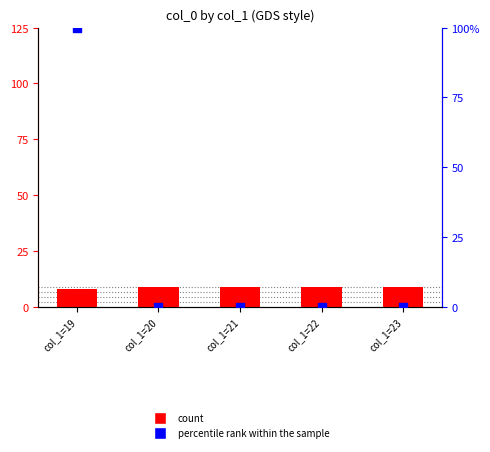

Which series contains the lowest Y value?

percentile rank within the sample